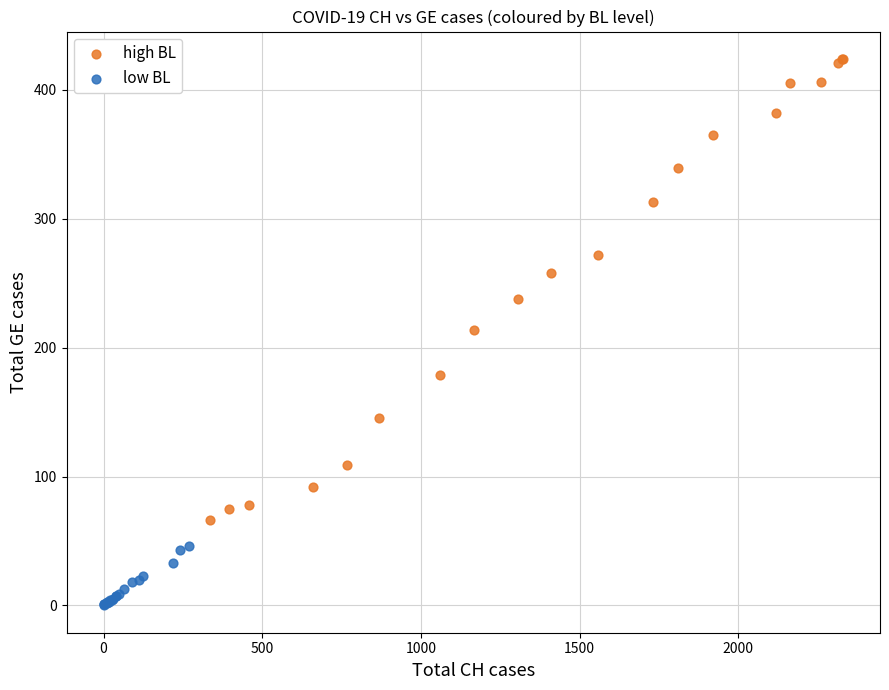

Which series reaches the minimum Y coordinate?

low BL